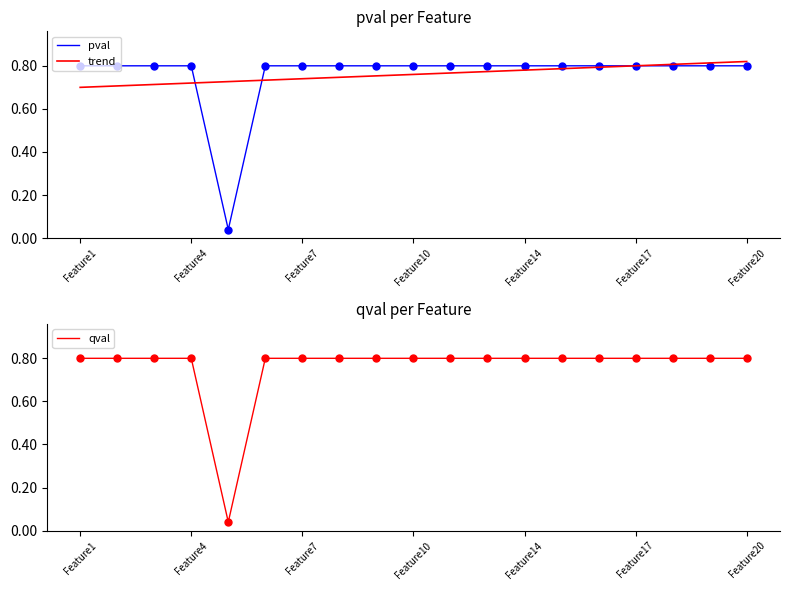

The value of pval at 13 is 0.8. True or false?

True